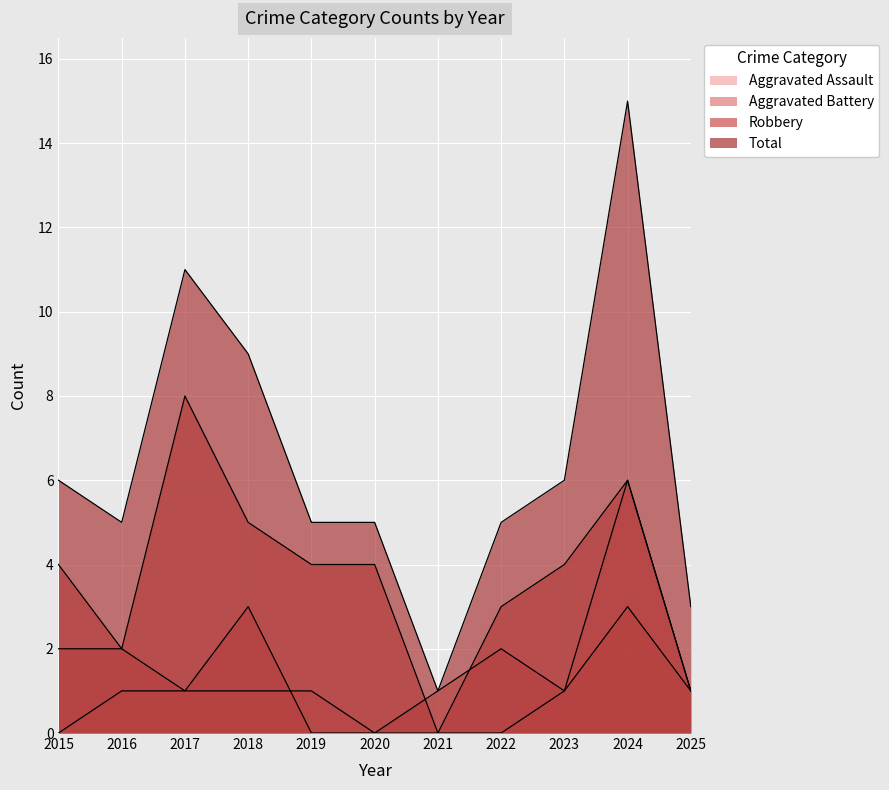

At how many categories does at least one series exceed 6?

3